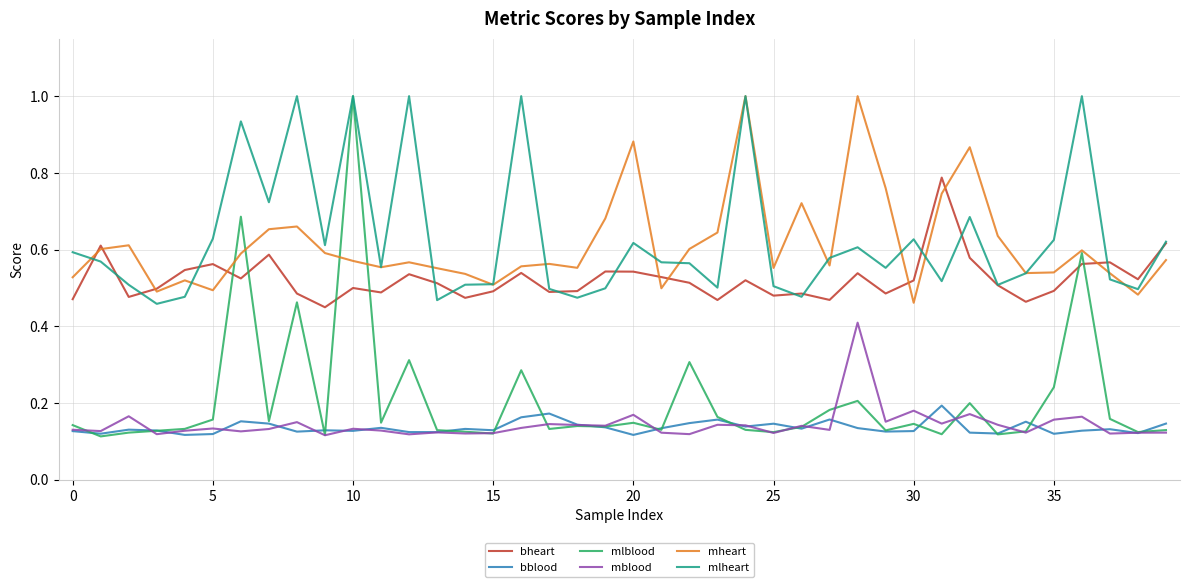

How many categories are shown in the chart?

40